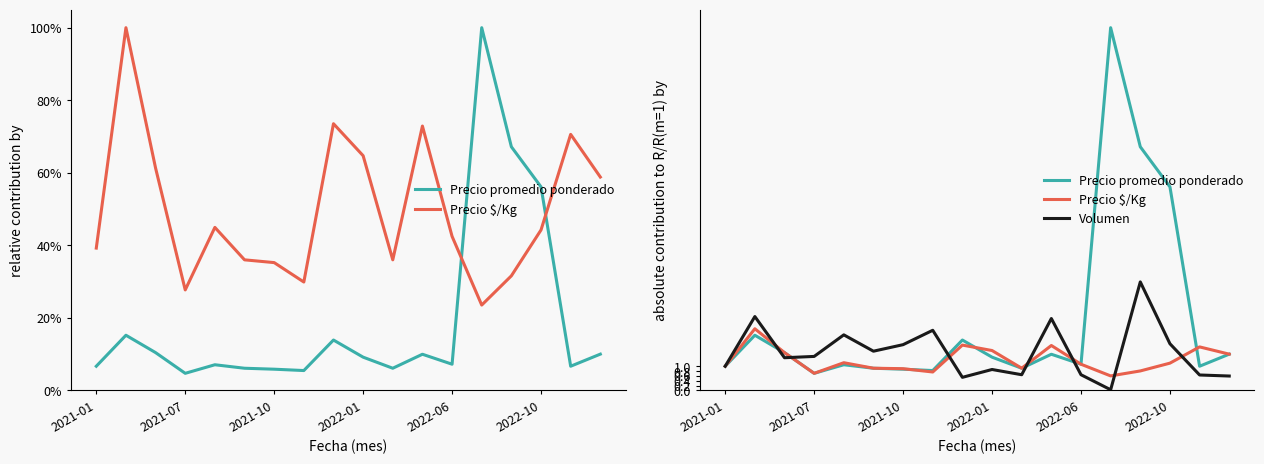

At which label is Precio $/Kg closest to 1?

2021-01